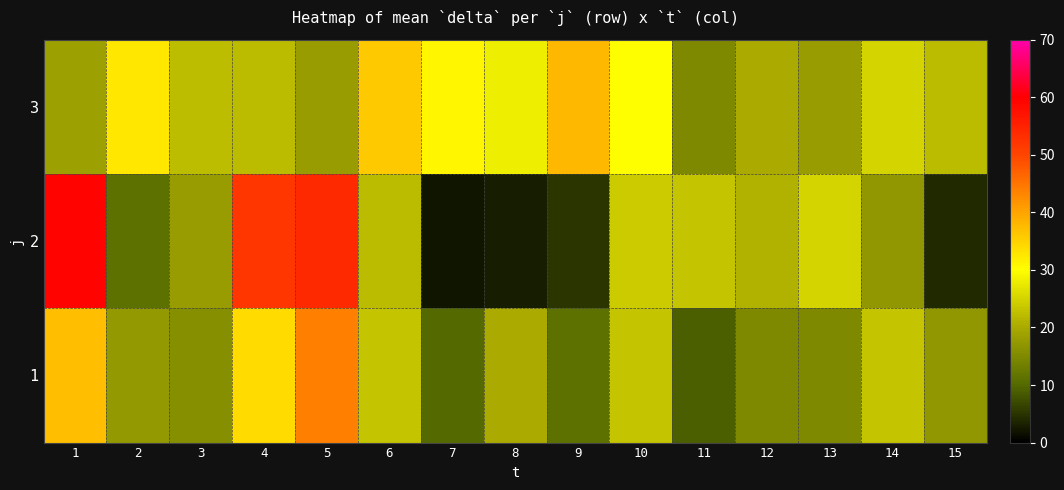

Which series has the largest range (max minus min)?

2